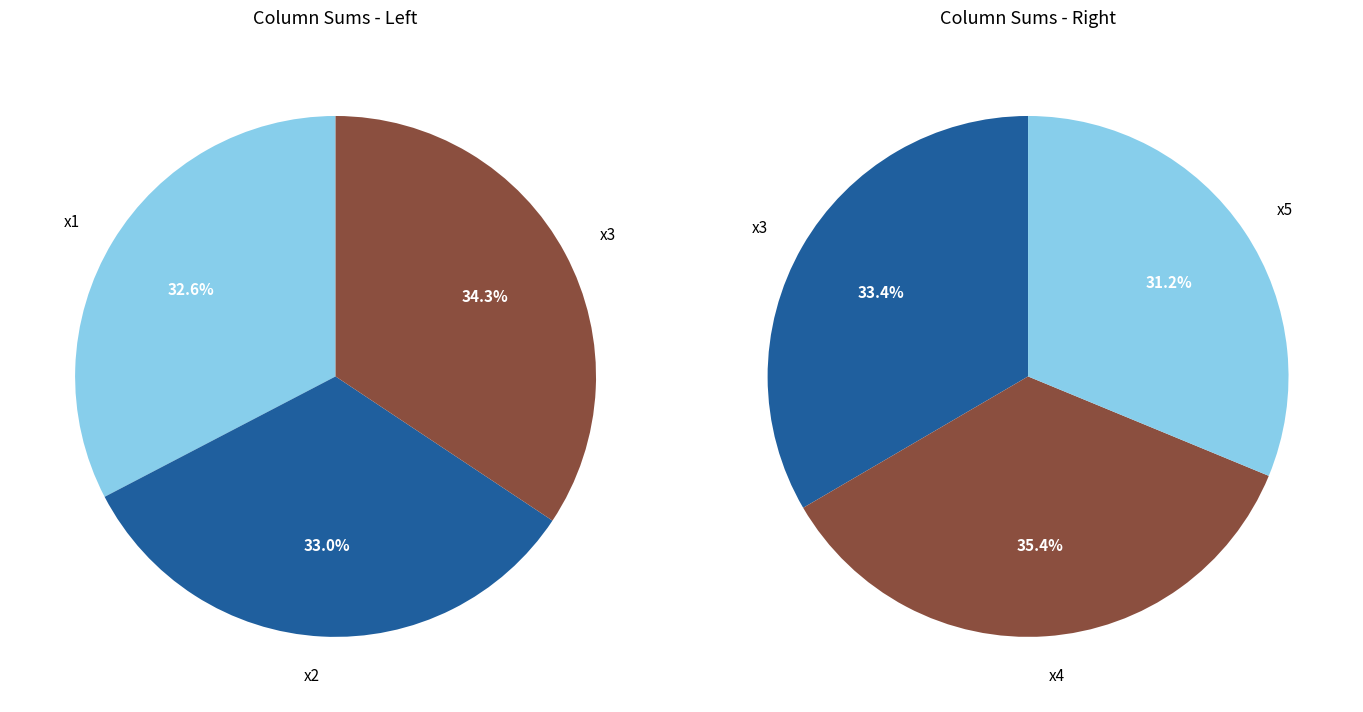

To the nearest percent, what portion does 18 represent?

6%